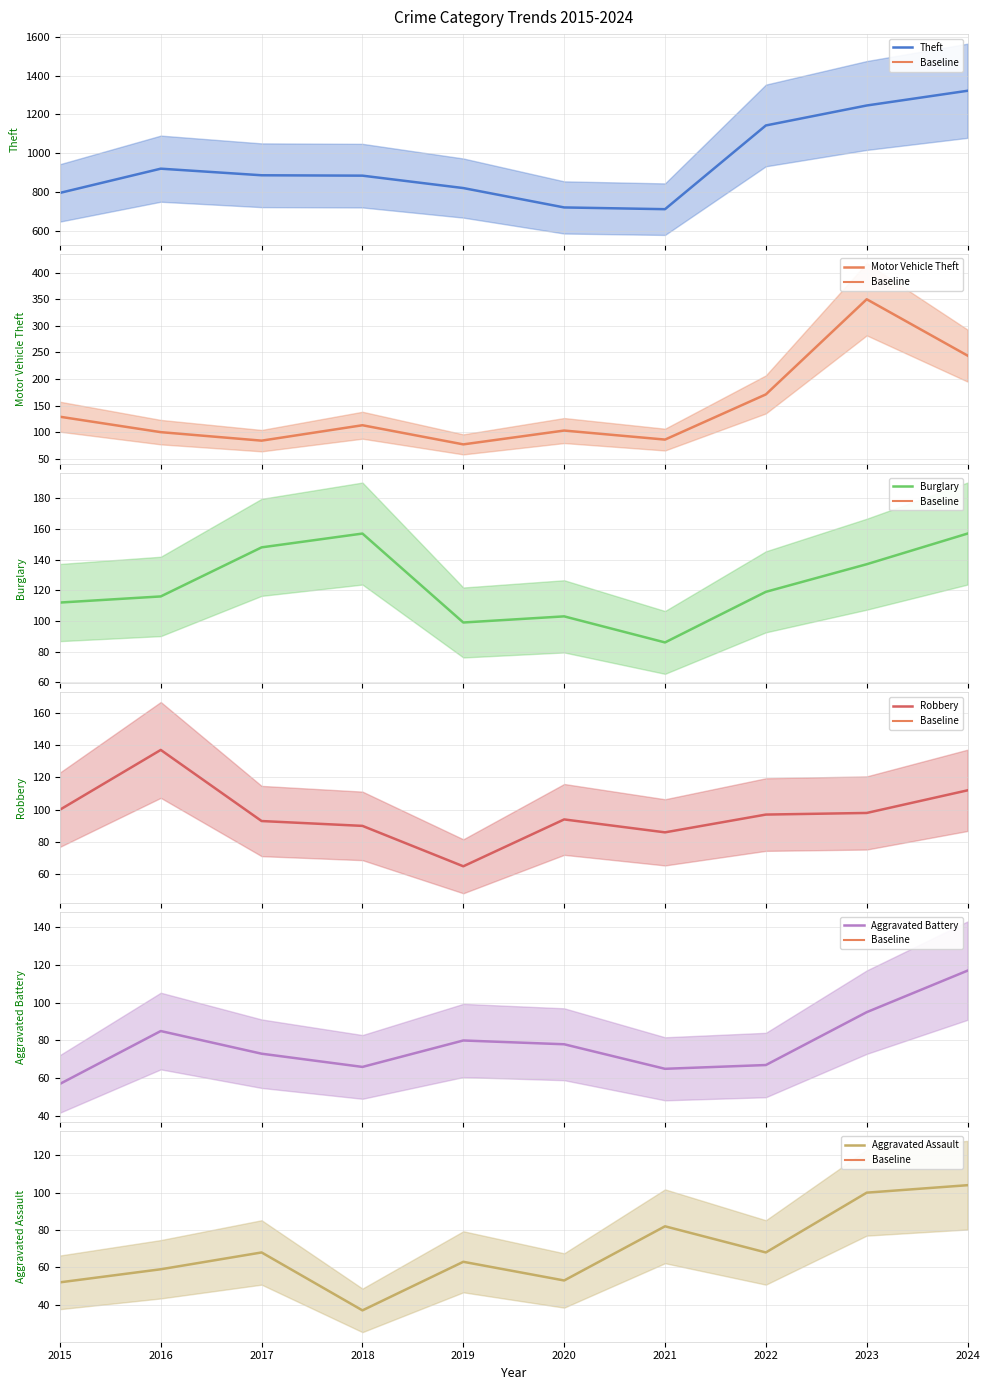

List the series in order of their peak value, highest first.

Theft, Motor Vehicle Theft, Burglary, Robbery, Aggravated Battery, Aggravated Assault